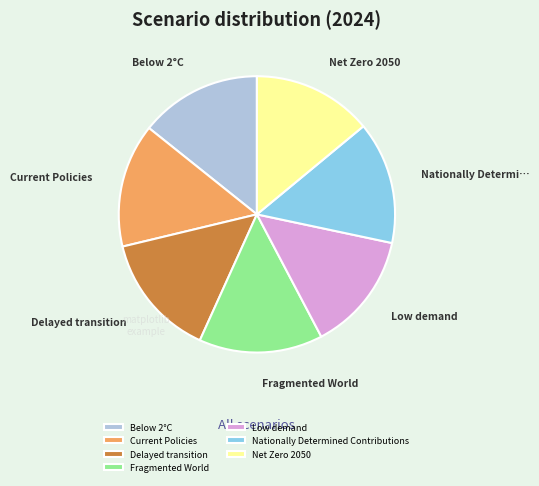

Is it true that Delayed transition is 14% of the pie?

True